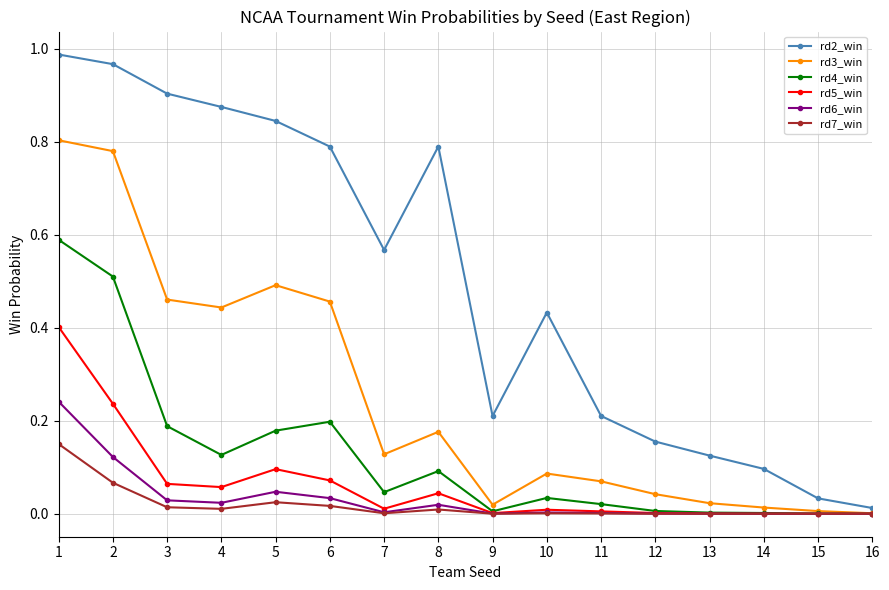

Does the chart display data point markers on the line(s)?

Yes